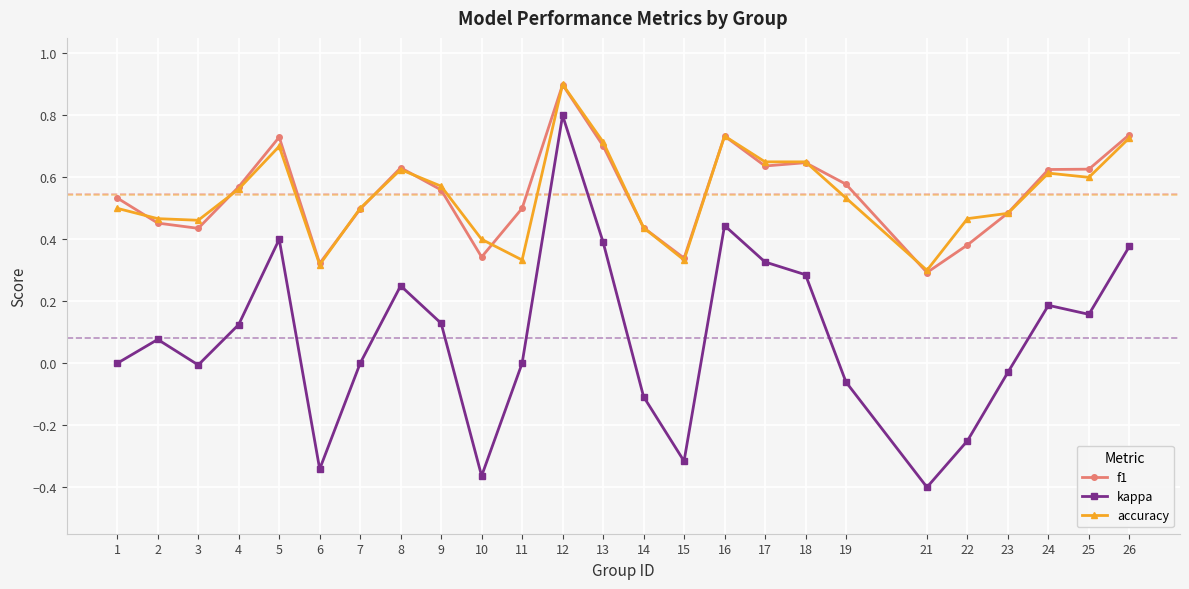

Rank the series at 2 from lowest to highest value.

kappa, f1, accuracy